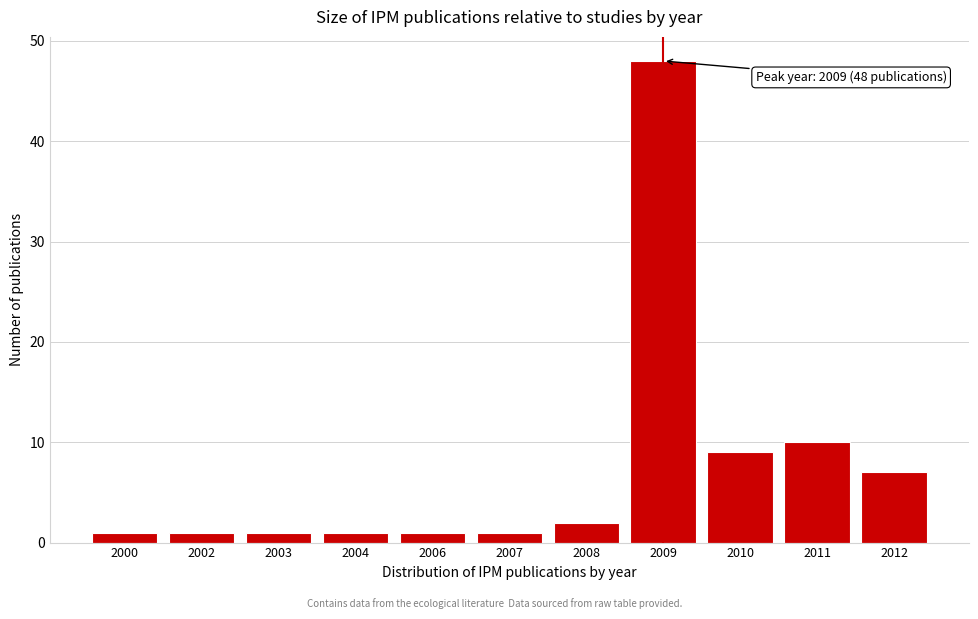

Reading right to left, what are all the values shown in this chart?

2012=7	2011=10	2010=9	2009=48	2008=2	2007=1	2006=1	2004=1	2003=1	2002=1	2000=1